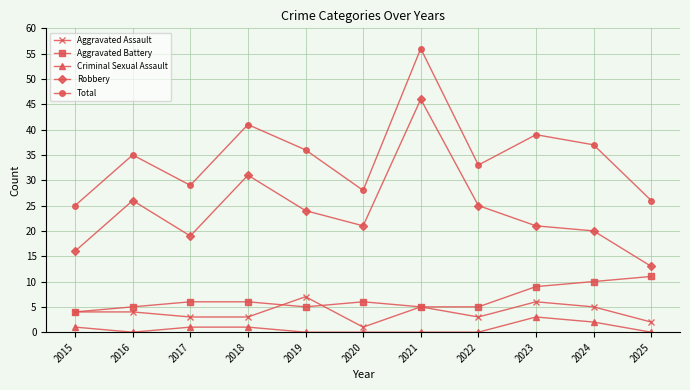

True or false: Aggravated Battery has a value of 8 at 2022.

False